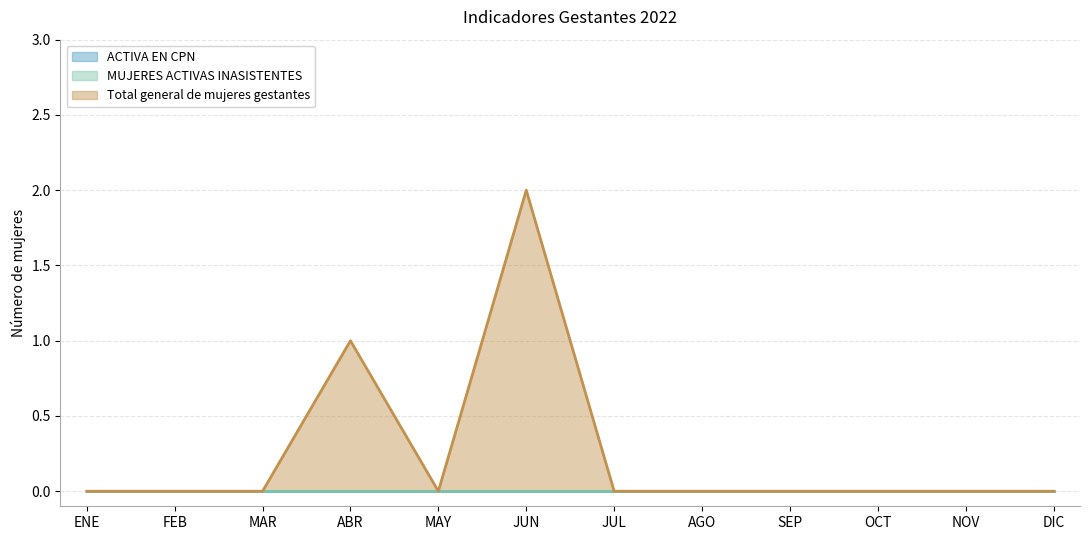

Which series has the largest range (max minus min)?

Total general de mujeres gestantes